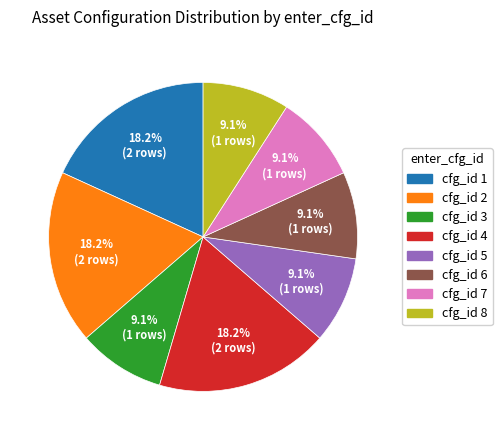

Is there any slice that represents more than half of the pie?

No